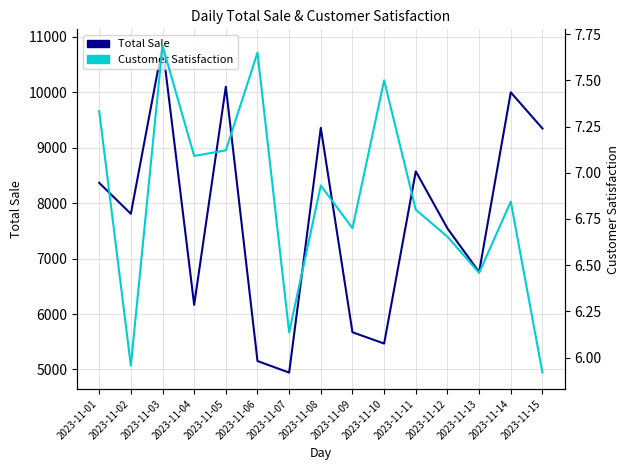

In Total Sale, how many points are lower than both neighbors (excluding endpoints)?

5